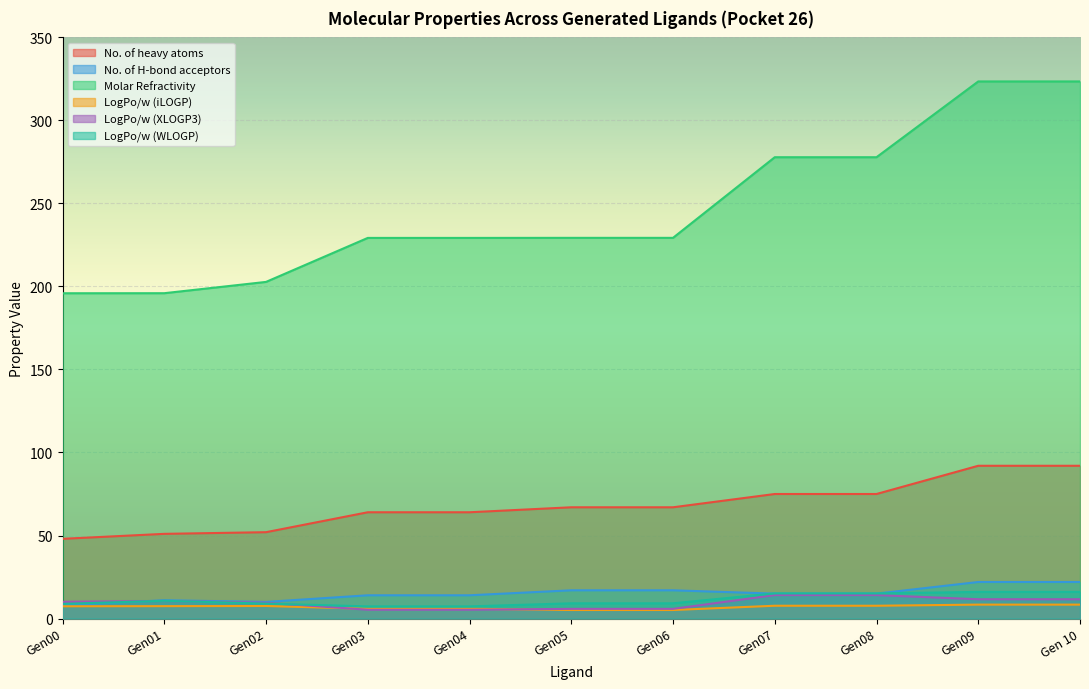

How many data points in No. of heavy atoms are above 67?

4